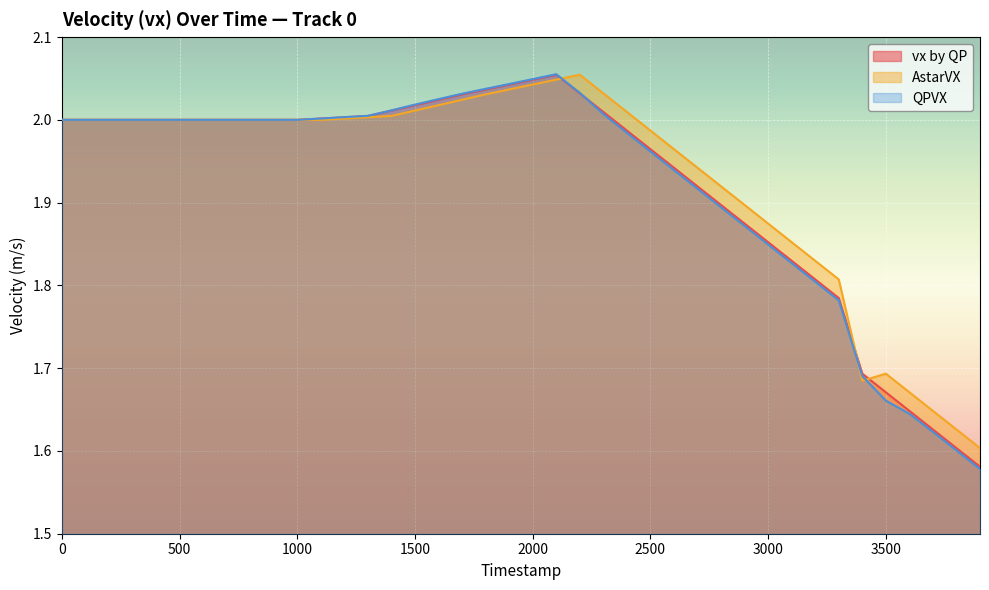

Between 3800 and 900, which is larger?

900